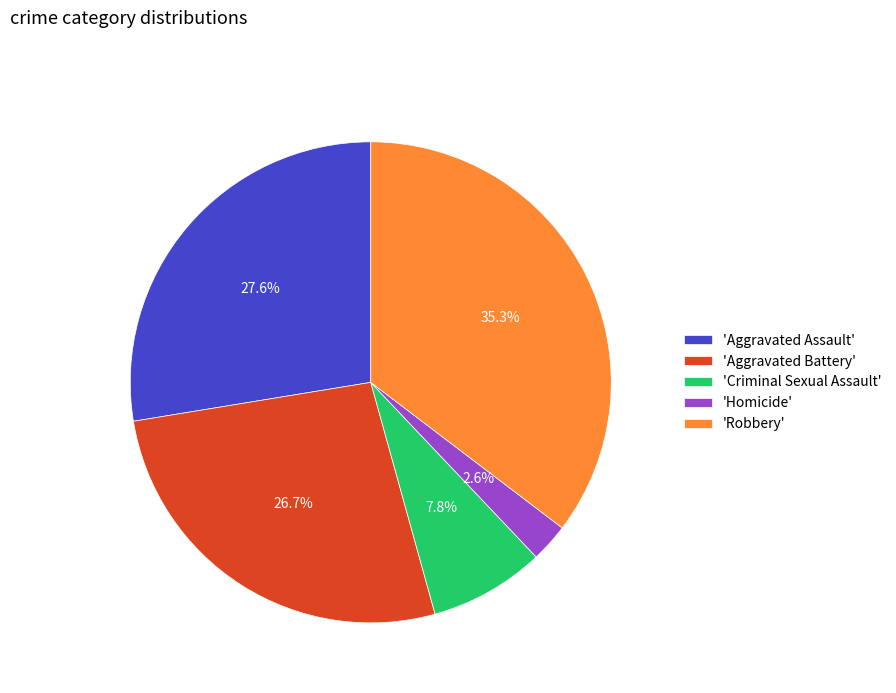

What is the smallest slice in the pie chart?

'Homicide'